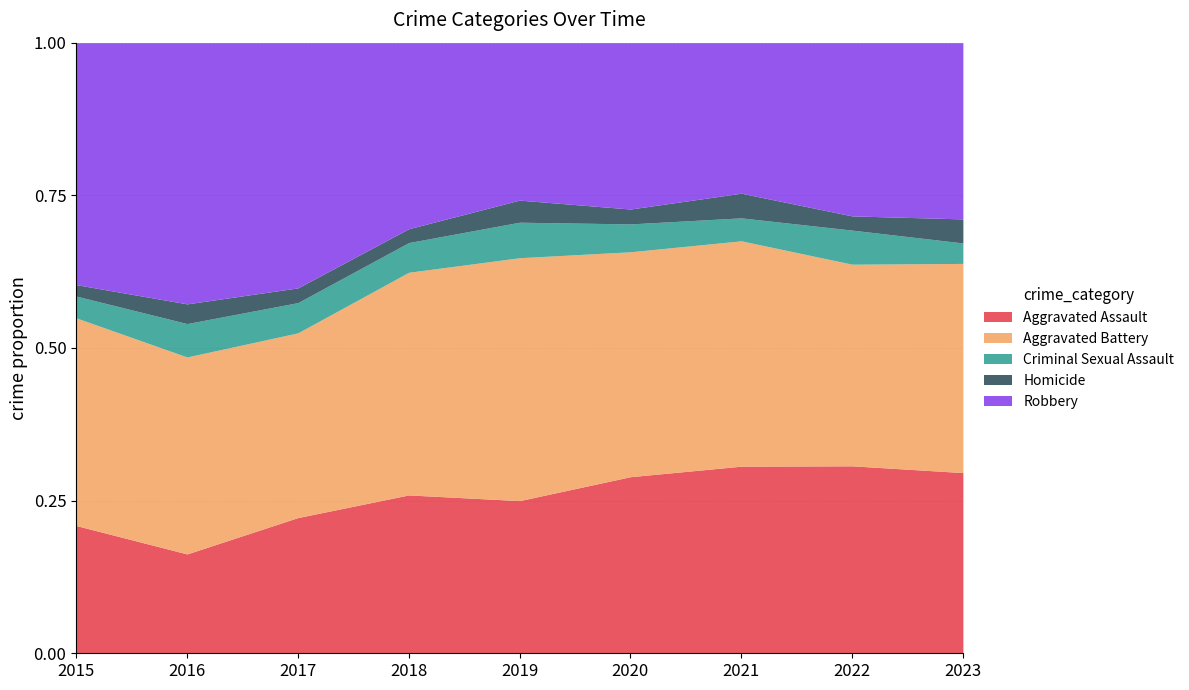

What is the total value across all series at 2023?

1.0